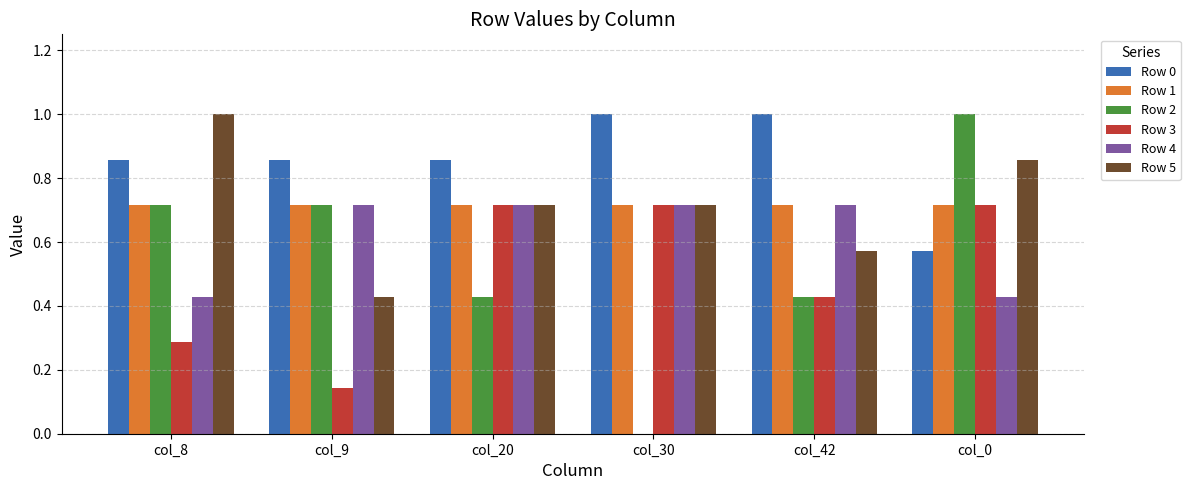

The value of Row 5 at col_42 is 0.2. True or false?

False